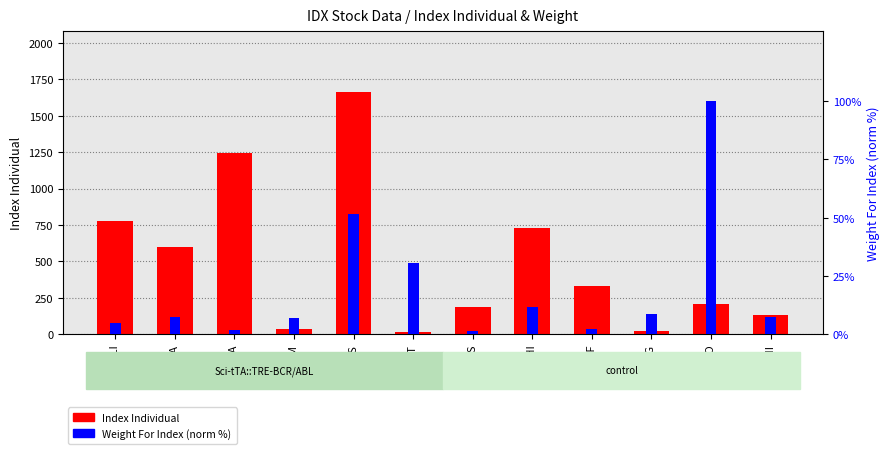

Rank the series by their maximum value, from lowest to highest.

Weight For Index (norm %), Index Individual